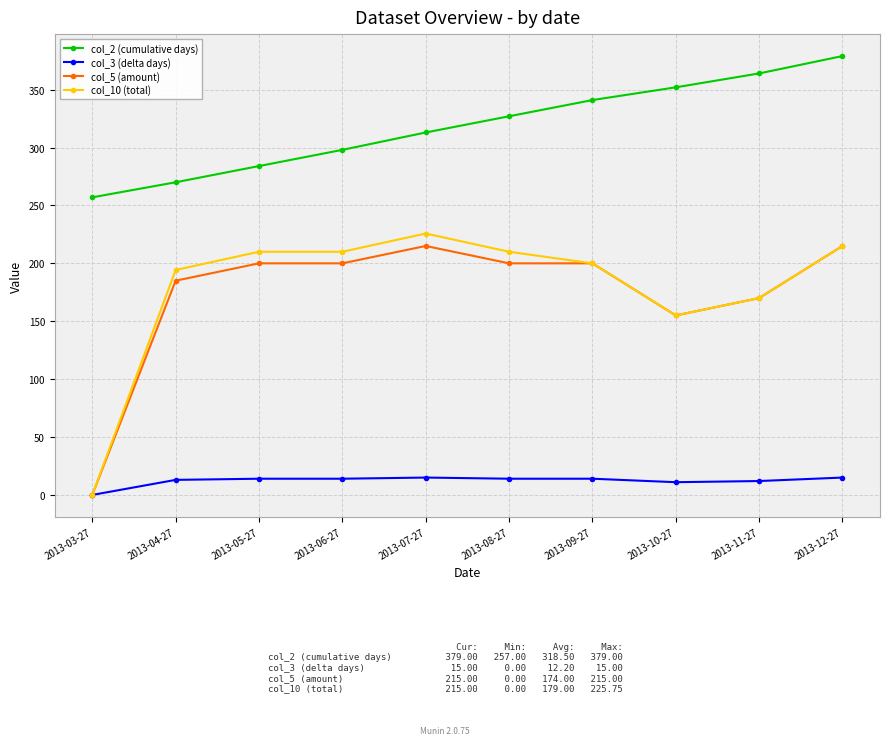

What is the sum of the col_3 (delta days) values at 2013-07-27 and 2013-08-27?

29.0